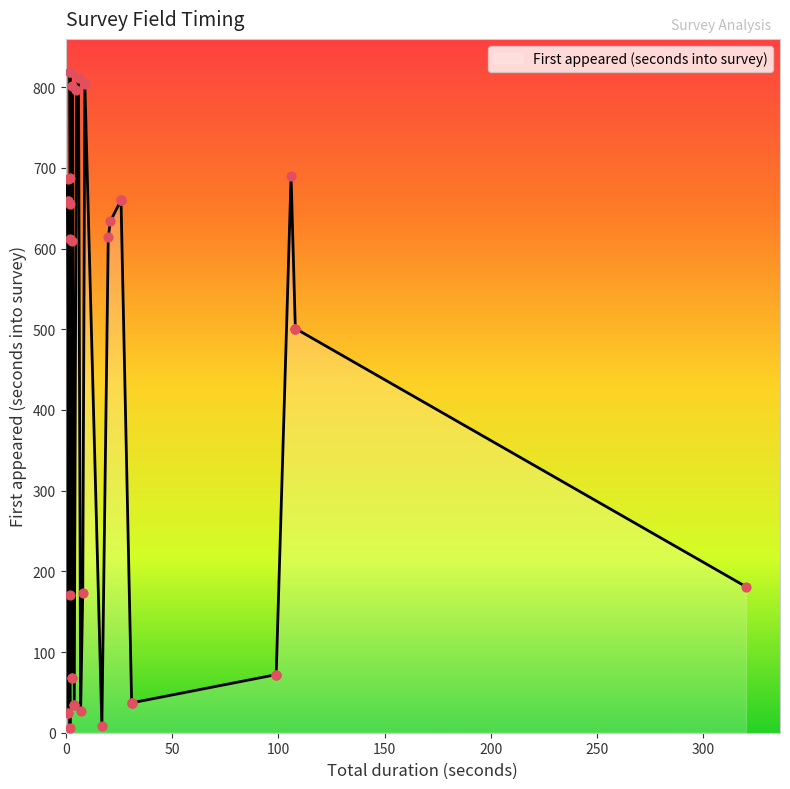

What is the ratio of the value at 11 to the value at 37?

0.1